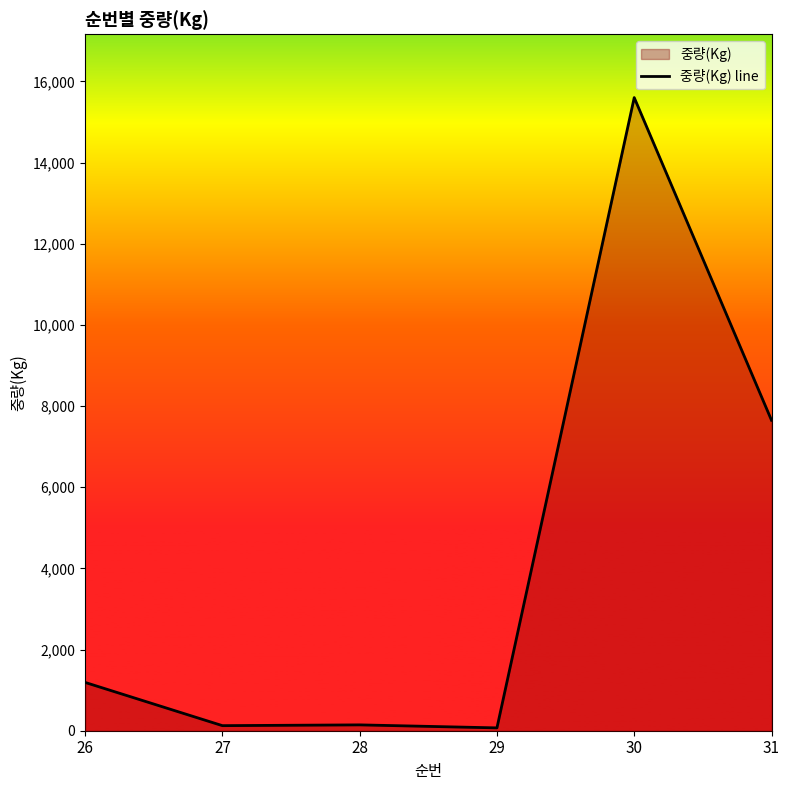

Reading left to right, extract all data points from this chart.

26=1190	27=125	28=144	29=70	30=15600	31=7650